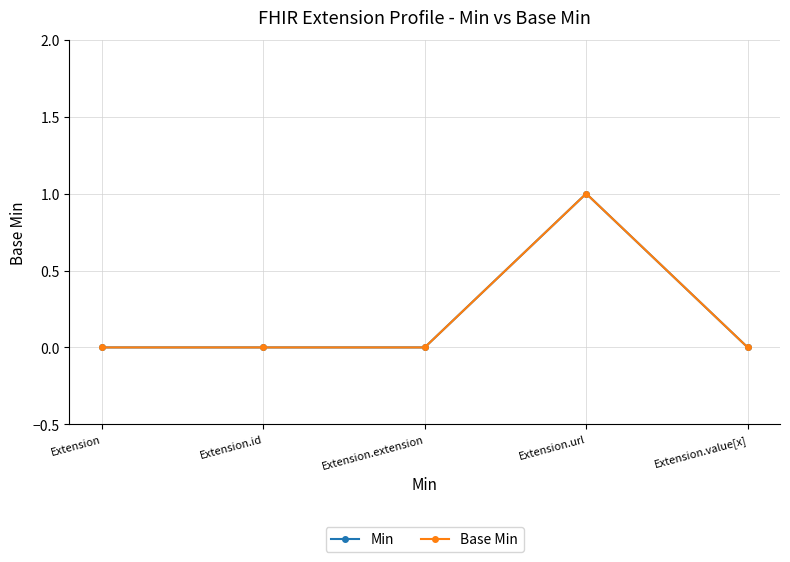

Reading left to right, extract all data points from this chart.

Min: 0	0	0	1	0
Base Min: 0	0	0	1	0